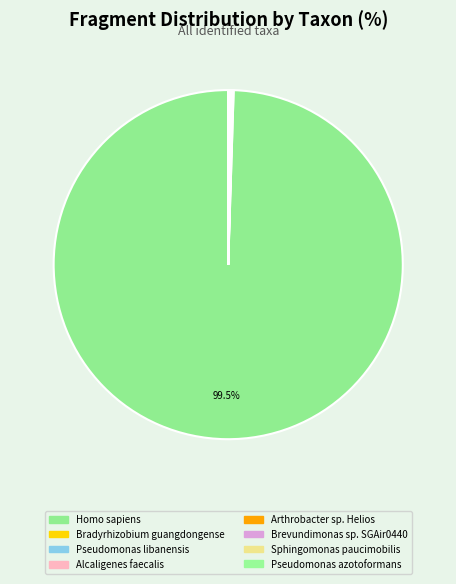

What is the change in value from Alcaligenes faecalis to Brevundimonas sp. SGAir0440?

-1